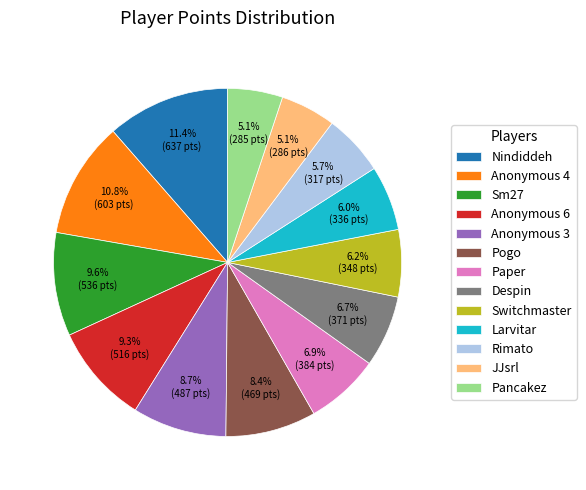

How much of the chart is everything except Switchmaster?

93.8%